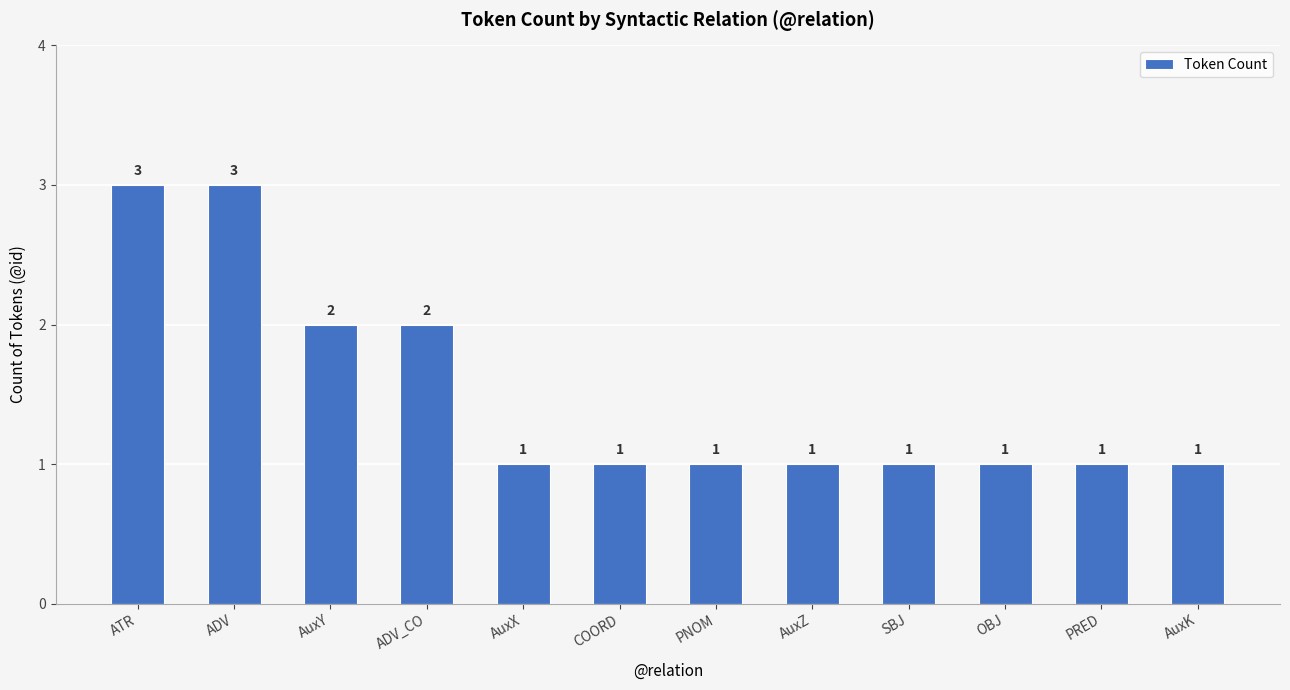

What is the label of the 8th bar from the right?

AuxX